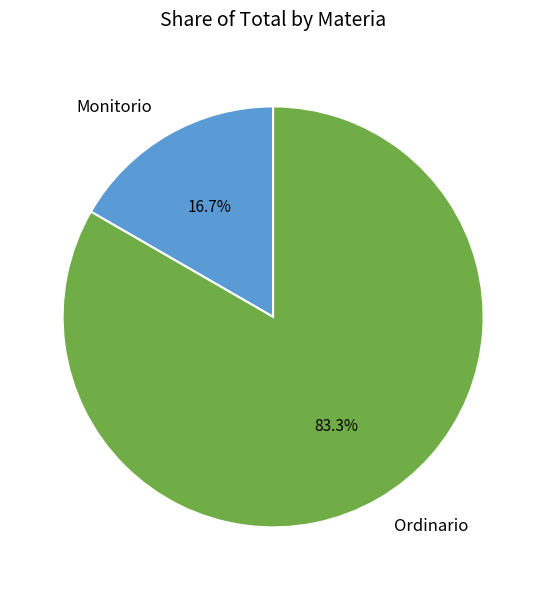

The Ordinario slice represents 83% of the pie. True or false?

True